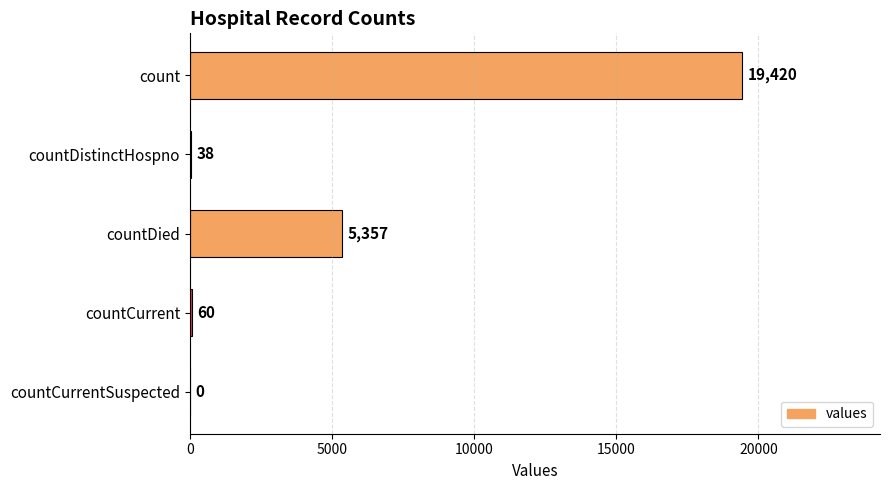

Between count and countDistinctHospno, which is larger?

count